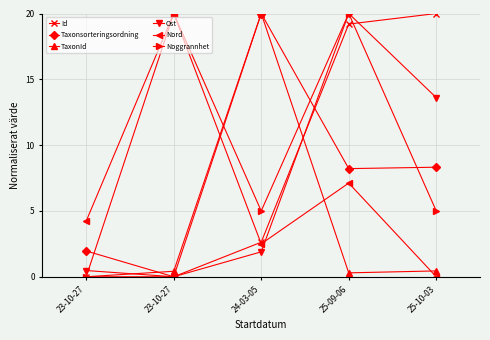

How many positive values does the Nord series have?

4